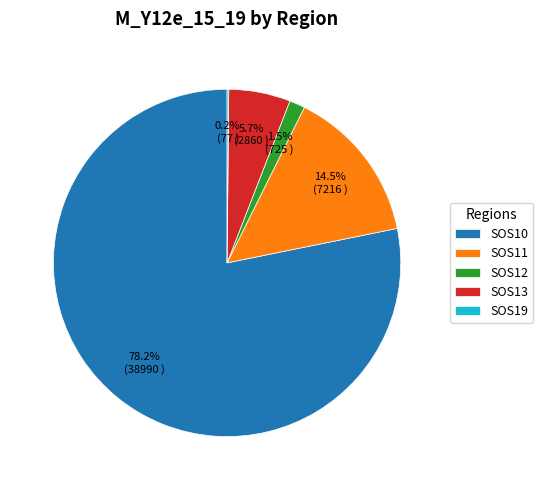

Which has a higher value, SOS13 or SOS10?

SOS10